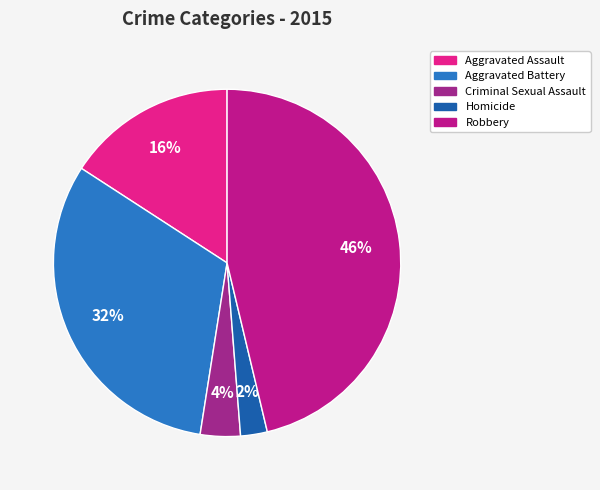

To the nearest percent, what percentage of the pie is Criminal Sexual Assault?

4%